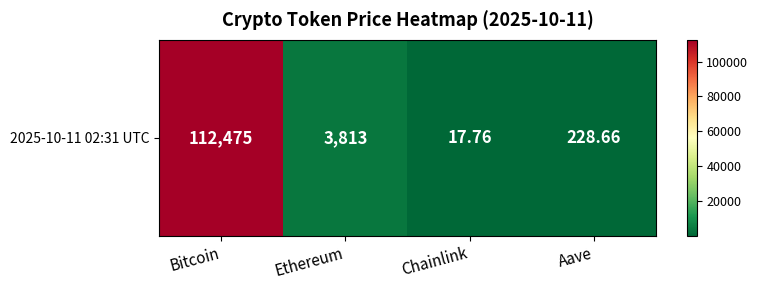

Count the number of categories in the chart.

4